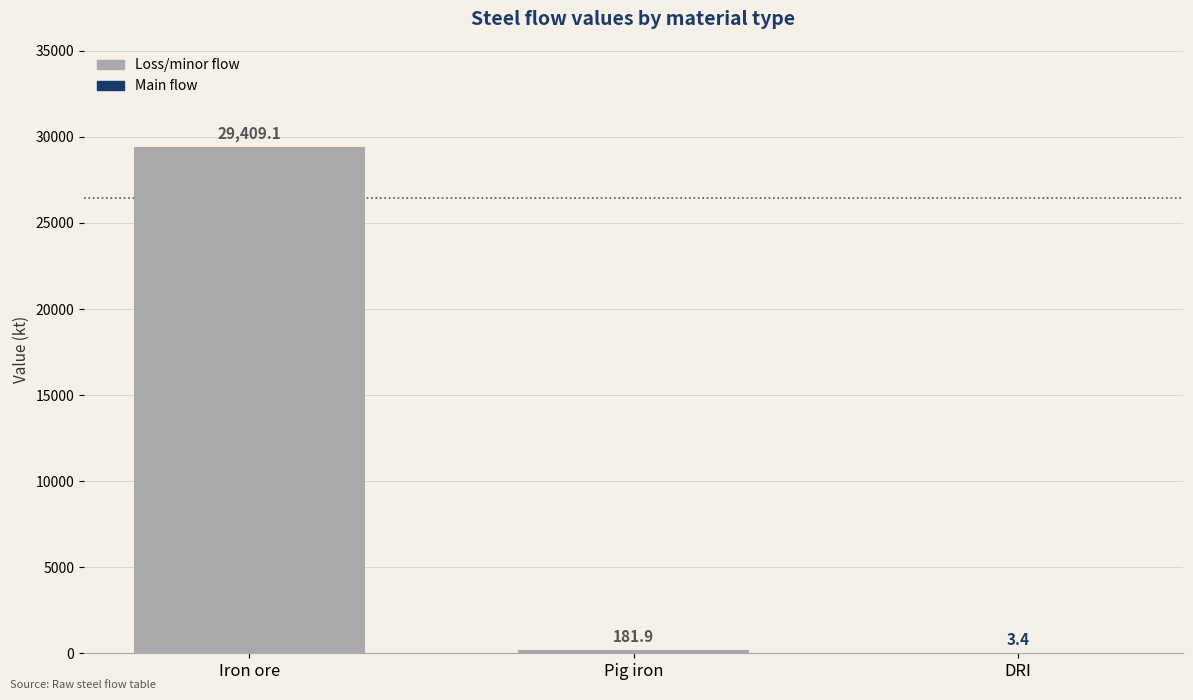

Reading left to right, transcribe all the data shown in this chart.

Iron ore=29409.1	Pig iron=181.9	DRI=3.4